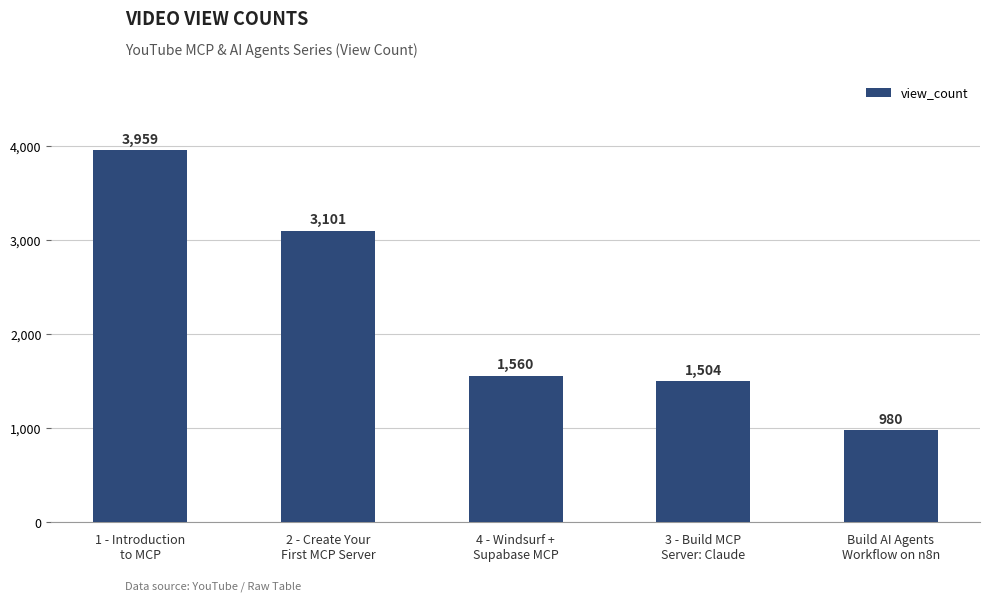

Reading left to right, list all the values displayed in this chart.

3959	3101	1560	1504	980